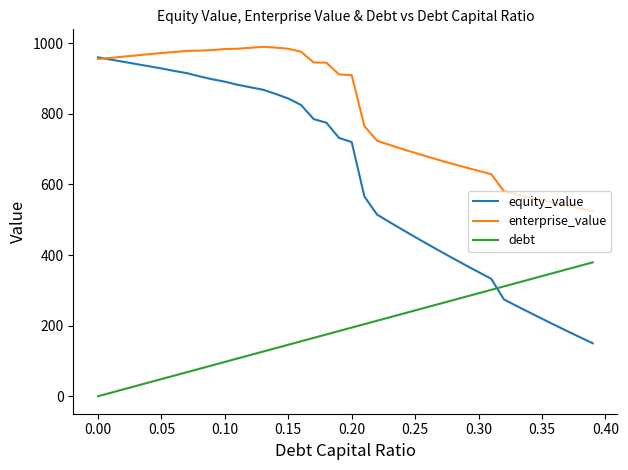

Rank the series by their average value, from highest to lowest.

enterprise_value, equity_value, debt